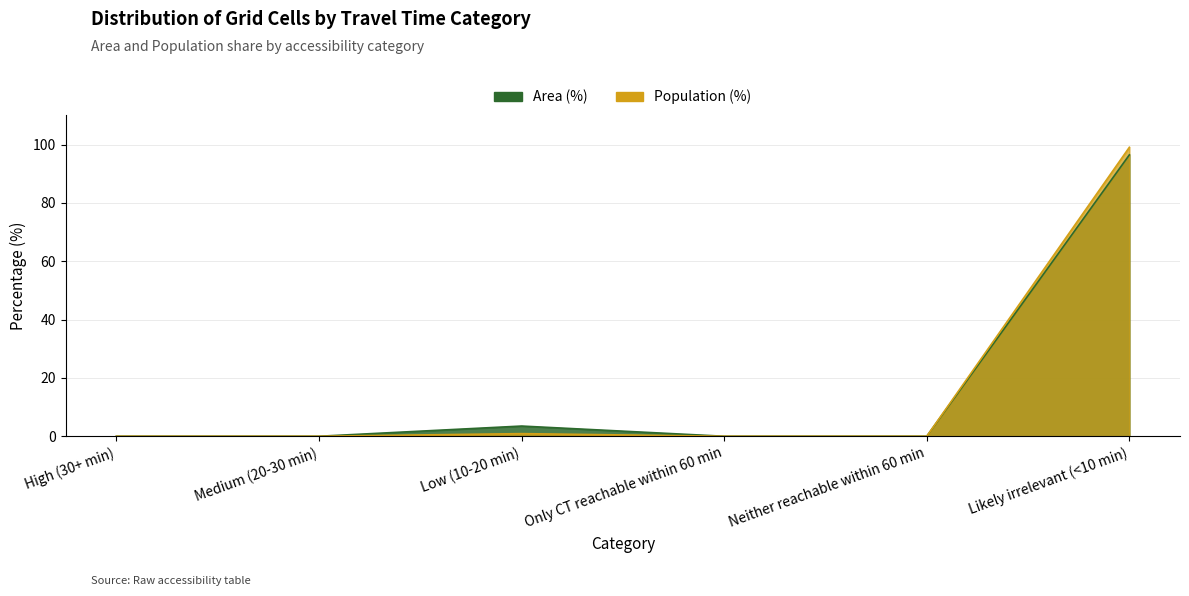

Which series has the widest spread of values?

Population (%)